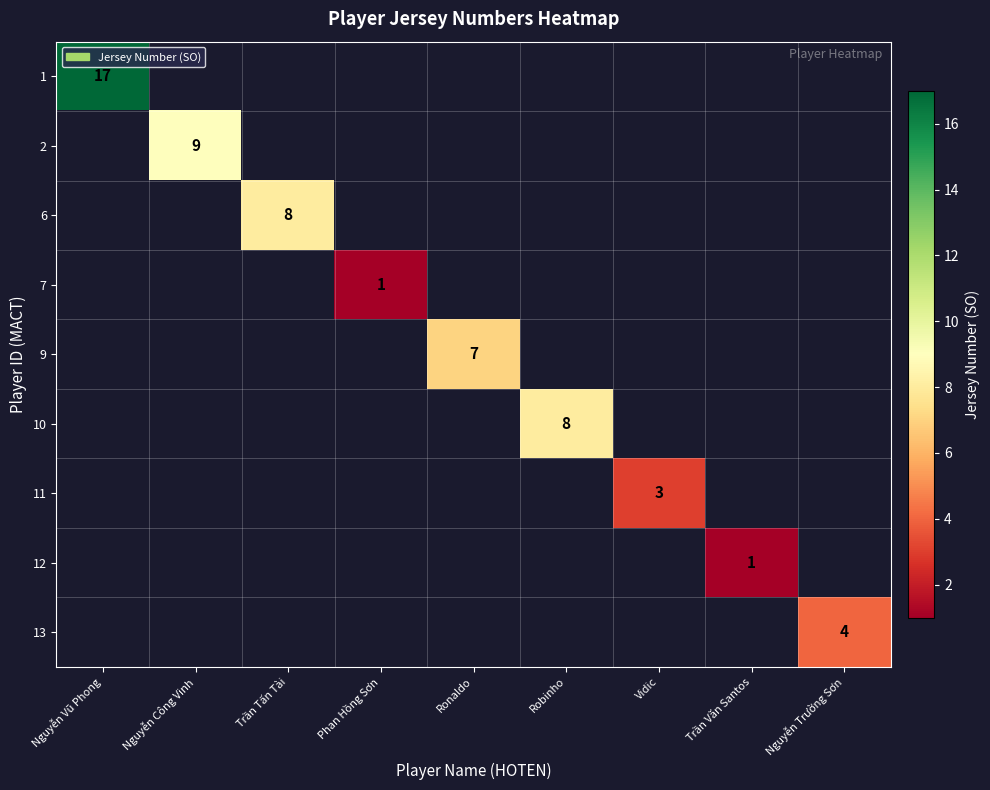

What is the maximum value shown in the chart?

17.0